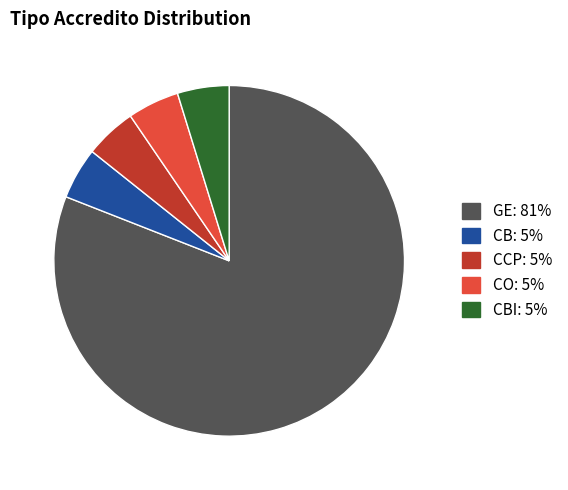

How many segments does this pie chart have?

5